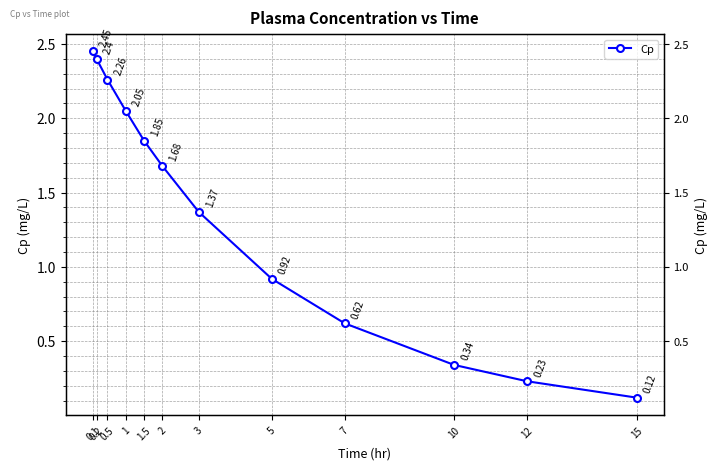

What is the maximum value shown in the chart?

2.5